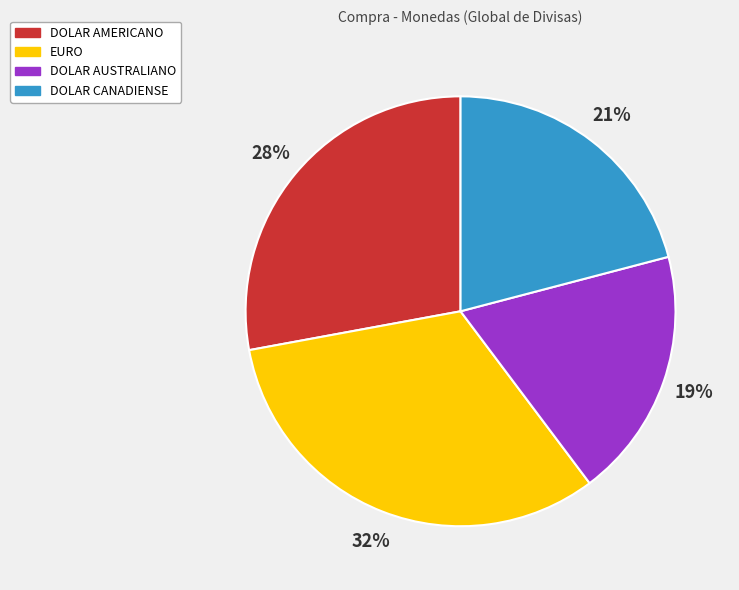

Which has a higher value, DOLAR AMERICANO or DOLAR CANADIENSE?

DOLAR AMERICANO